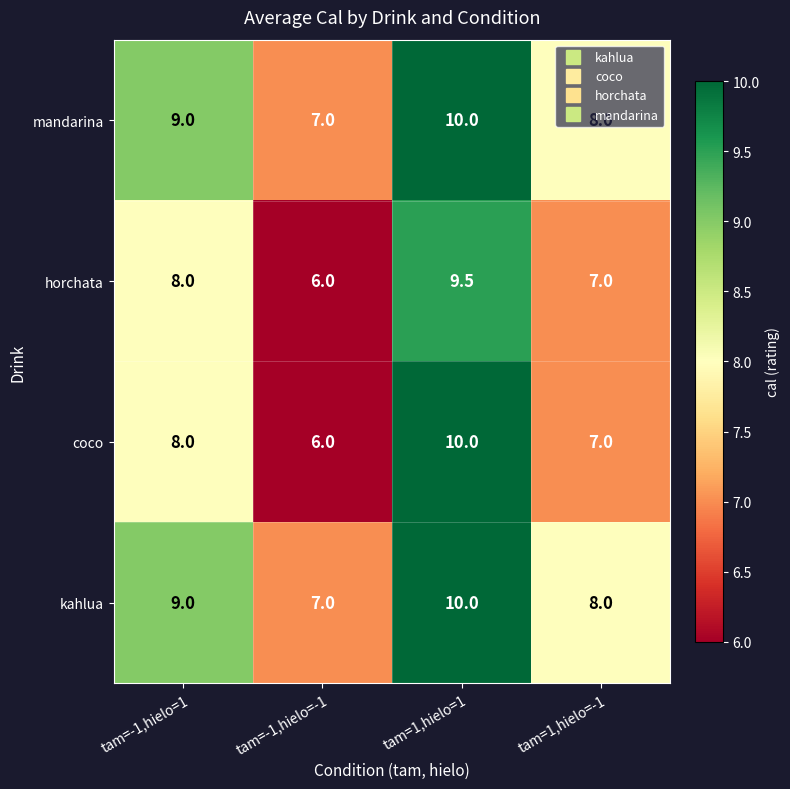

Rank the categories by mandarina value from highest to lowest.

tam=1,hielo=1, tam=-1,hielo=1, tam=1,hielo=-1, tam=-1,hielo=-1